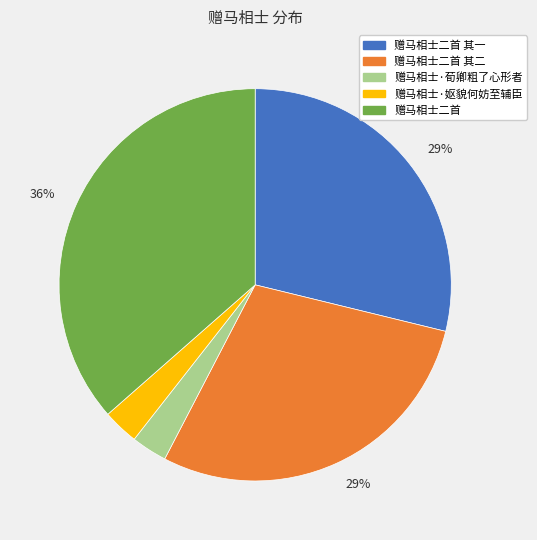

To the nearest percent, what is the average slice percentage?

20%